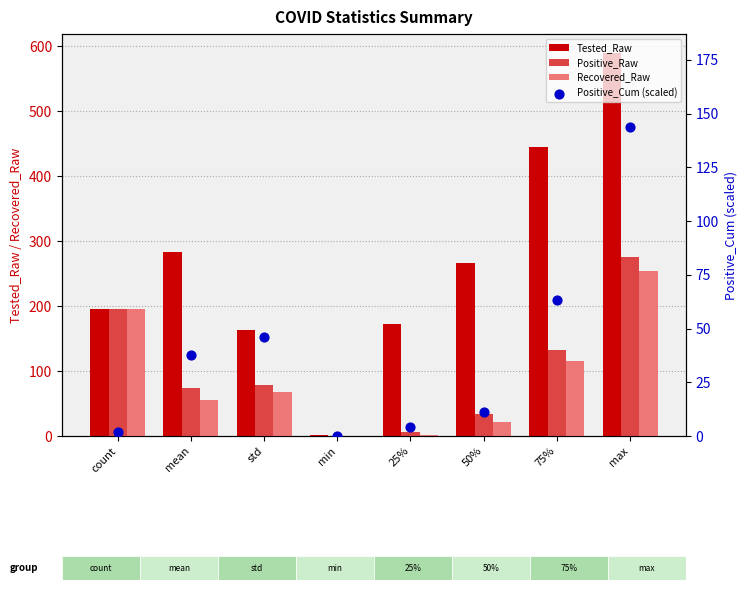

What are all the series names shown in the legend?

Tested_Raw, Positive_Raw, Recovered_Raw, Positive_Cum (scaled)